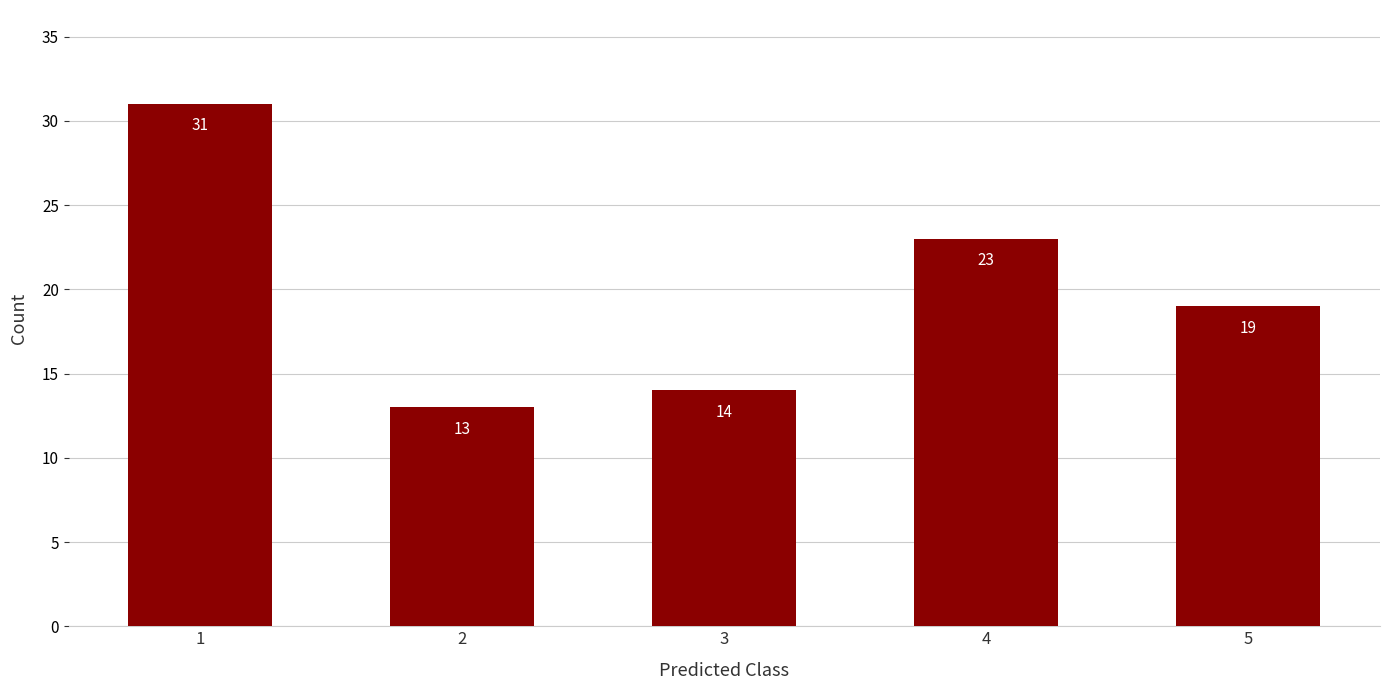

Reading left to right, list all the values displayed in this chart.

31	13	14	23	19